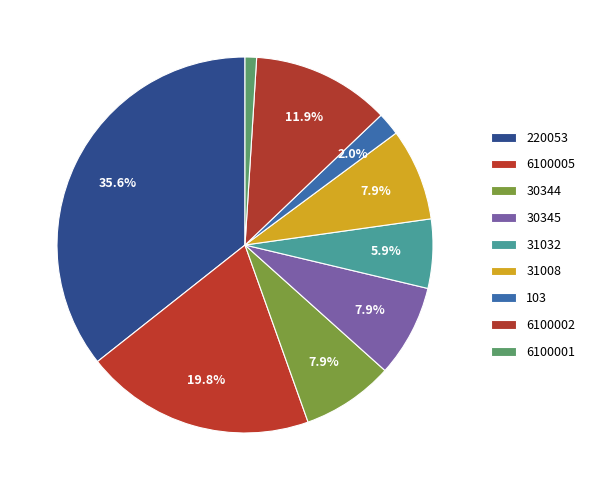

Which category has the biggest portion of the pie?

220053